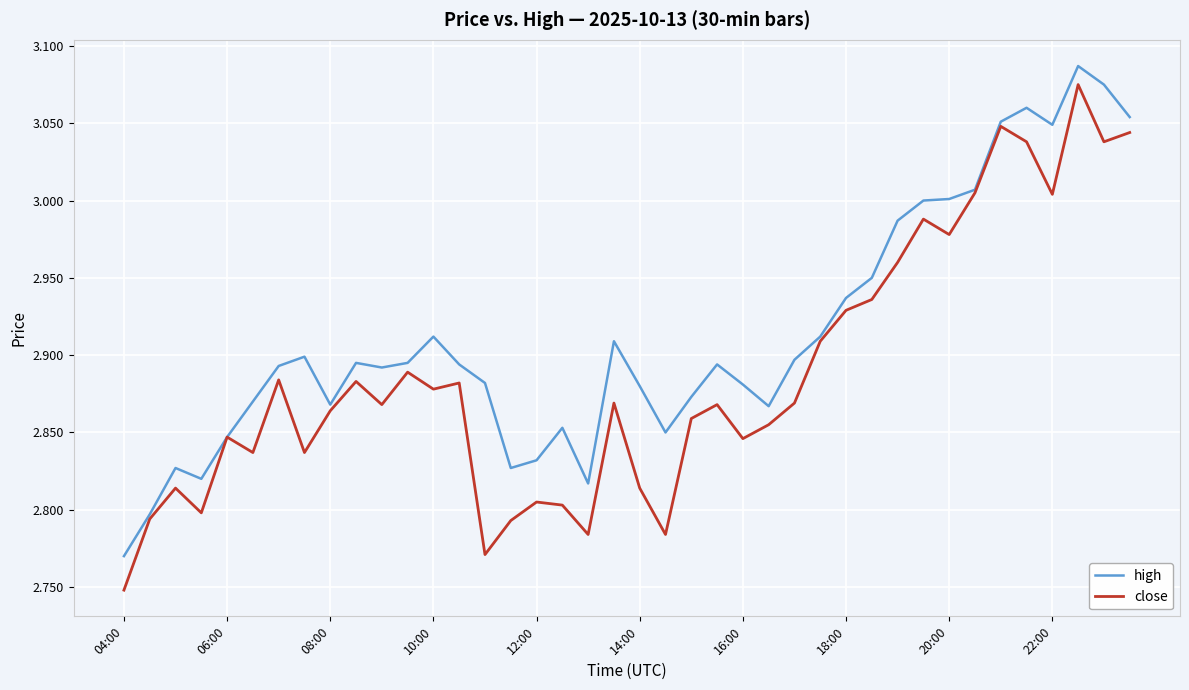

Which series has the widest spread of values?

close